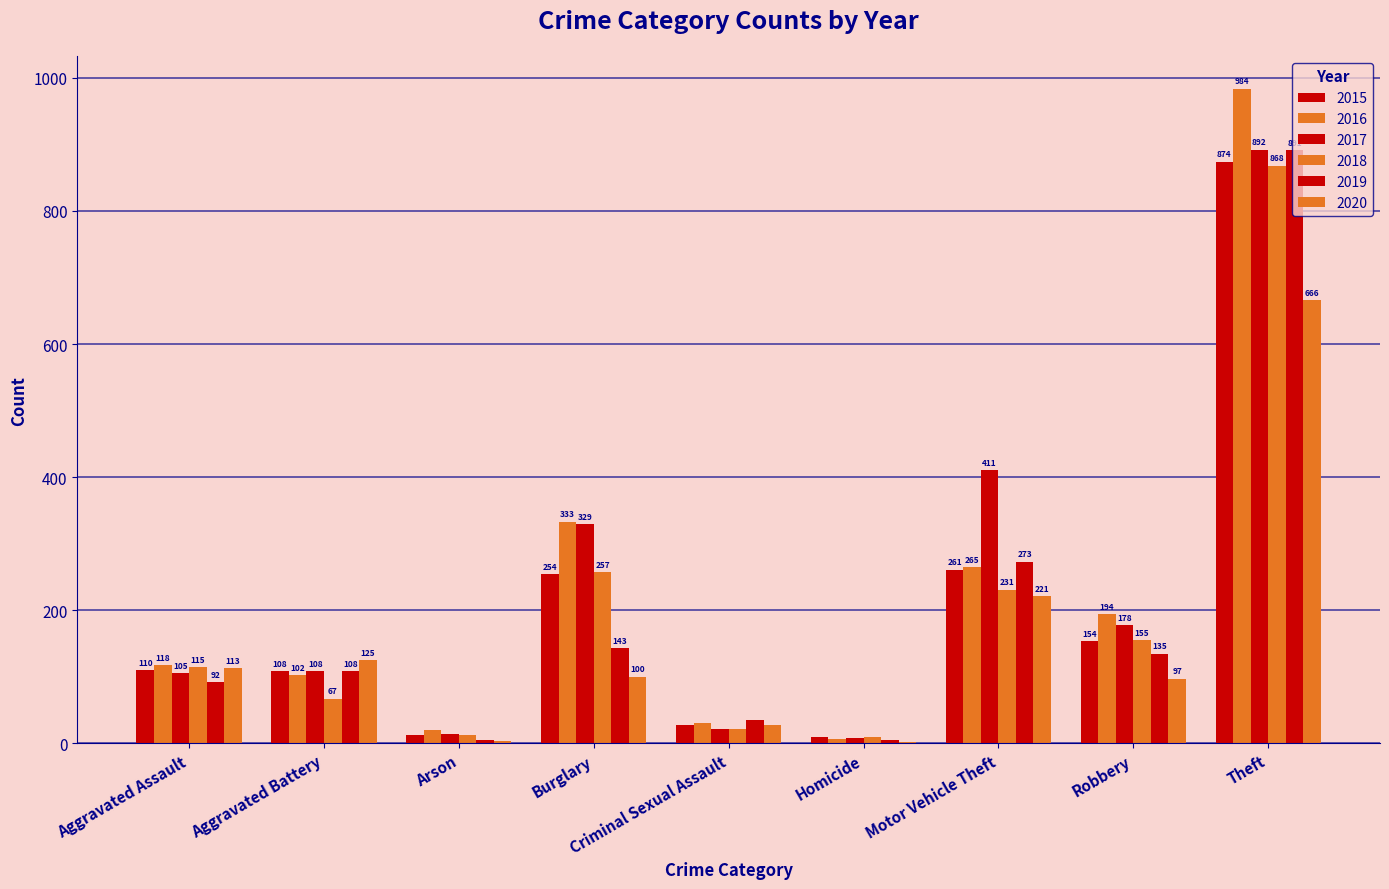

Does the chart contain stacked bars?

No